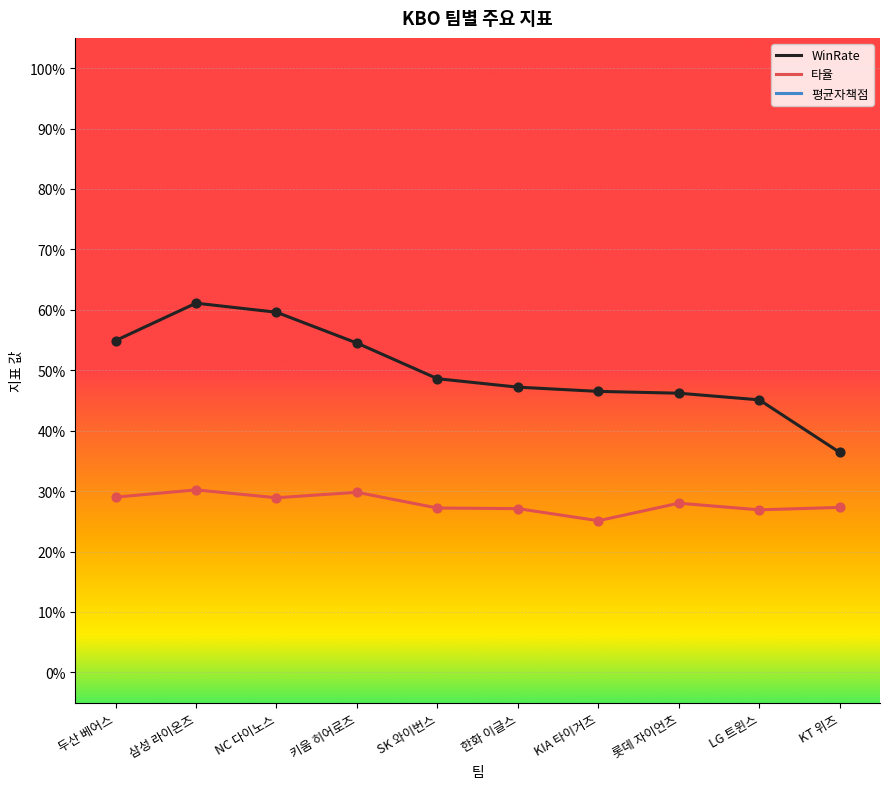

At how many categories does at least one series exceed 5?

4